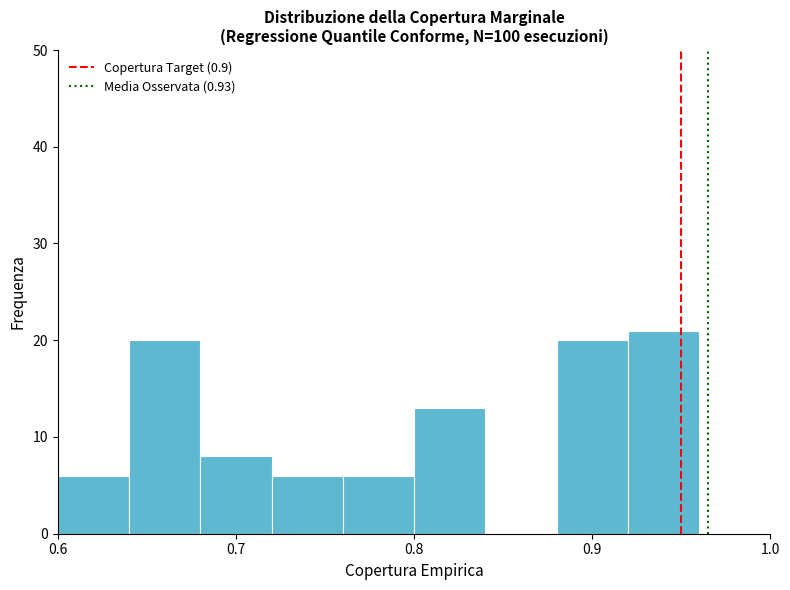

What is the height of the bar covering 0.64 to 0.68 on the x-axis? The values are not printed on the chart, so give them approximately, as read against the axis.

20